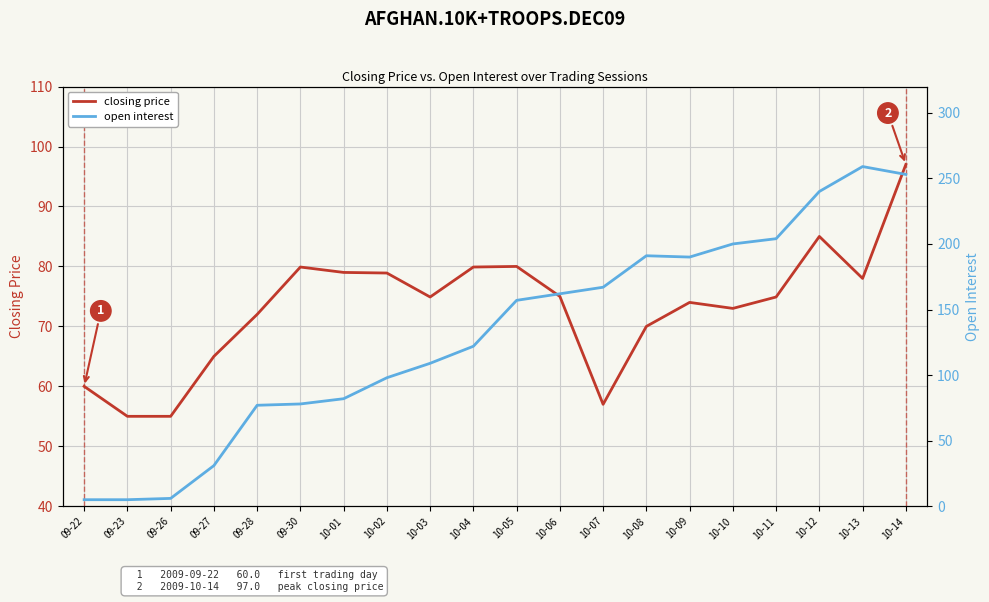

Rank the series by their maximum value, from highest to lowest.

open interest, closing price